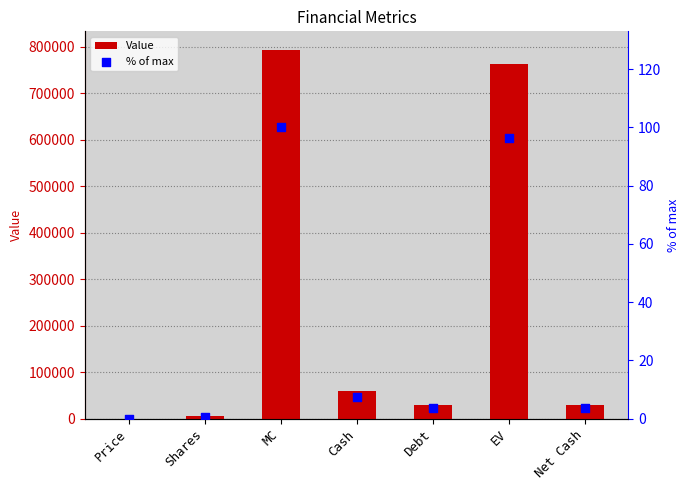

Which series has the largest total across all categories?

Value